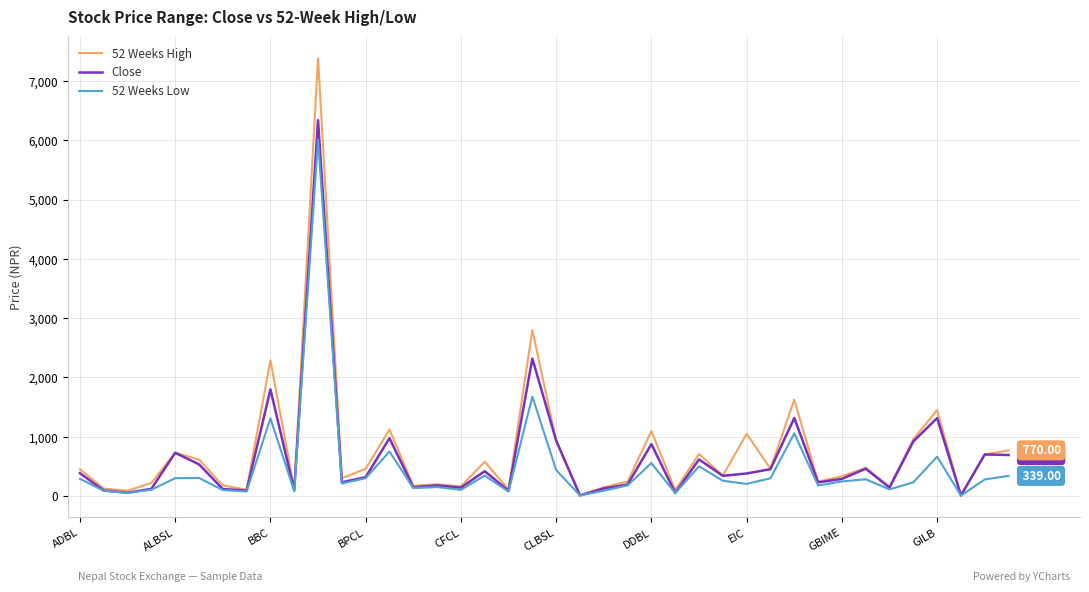

Rank the series by their maximum value, from lowest to highest.

52 Weeks Low, Close, 52 Weeks High